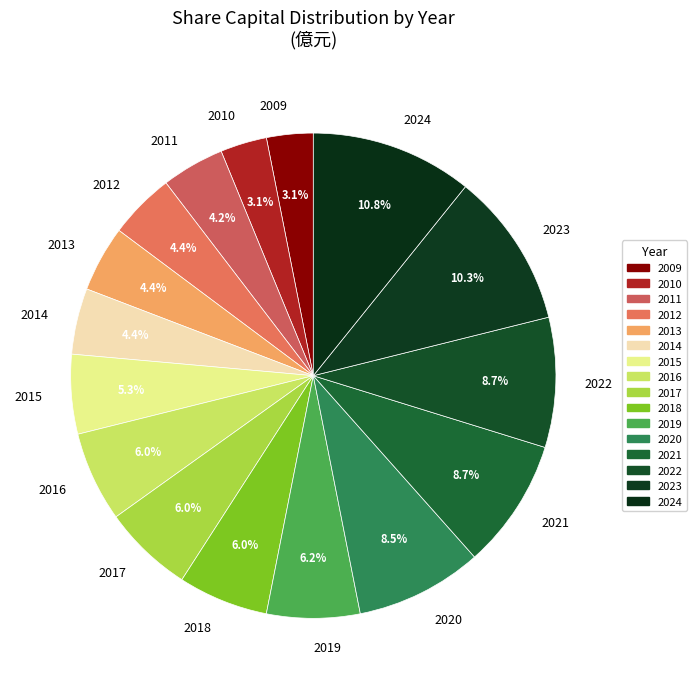

The 2018 slice represents 1% of the pie. True or false?

False